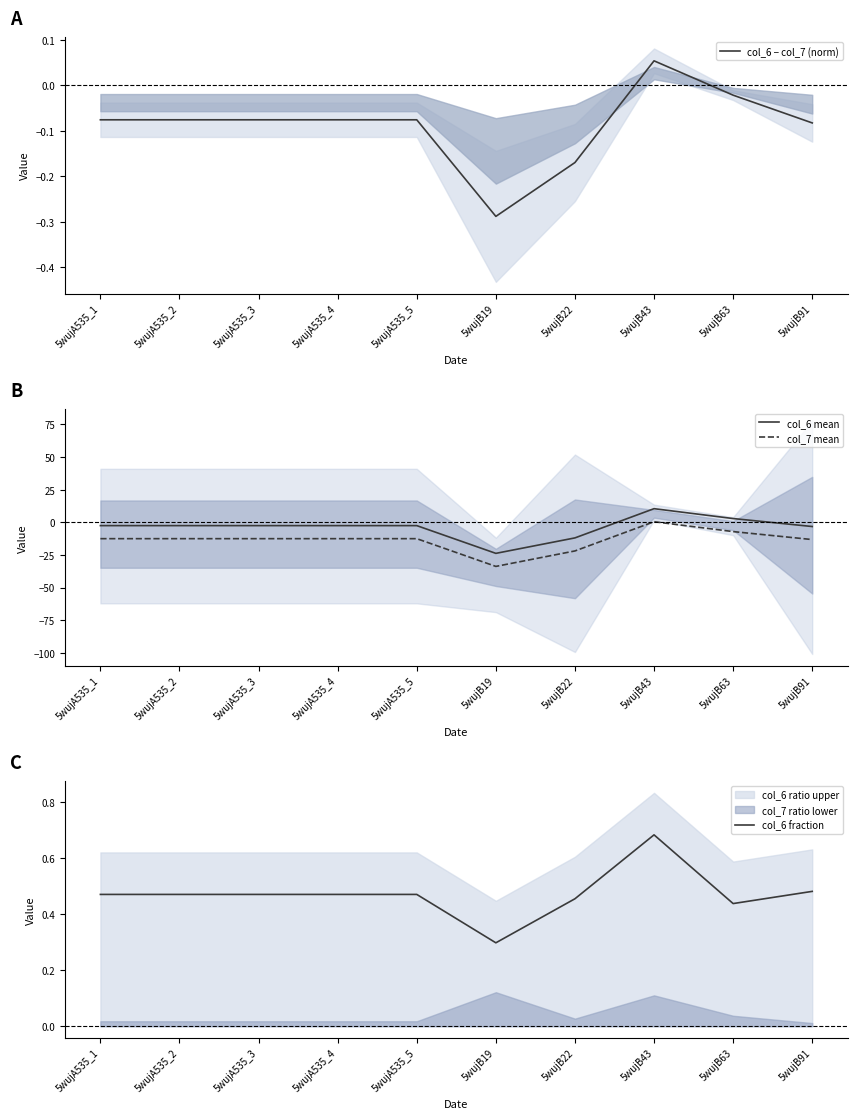

Is it true that col_6 fraction equals 0.5 at 5wujA535_5?

True